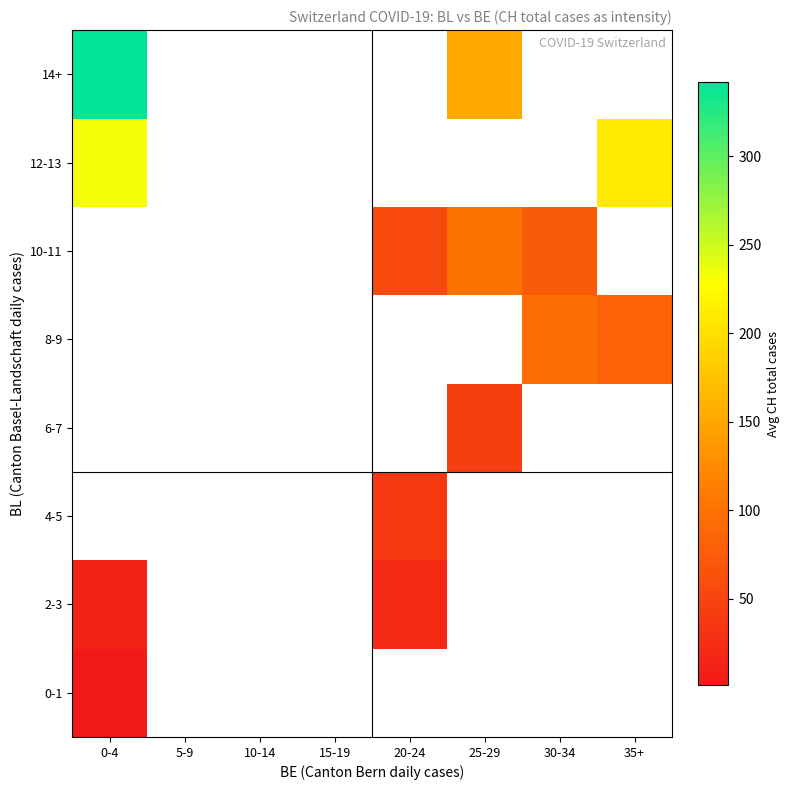

What is the maximum value shown in the chart?

342.1